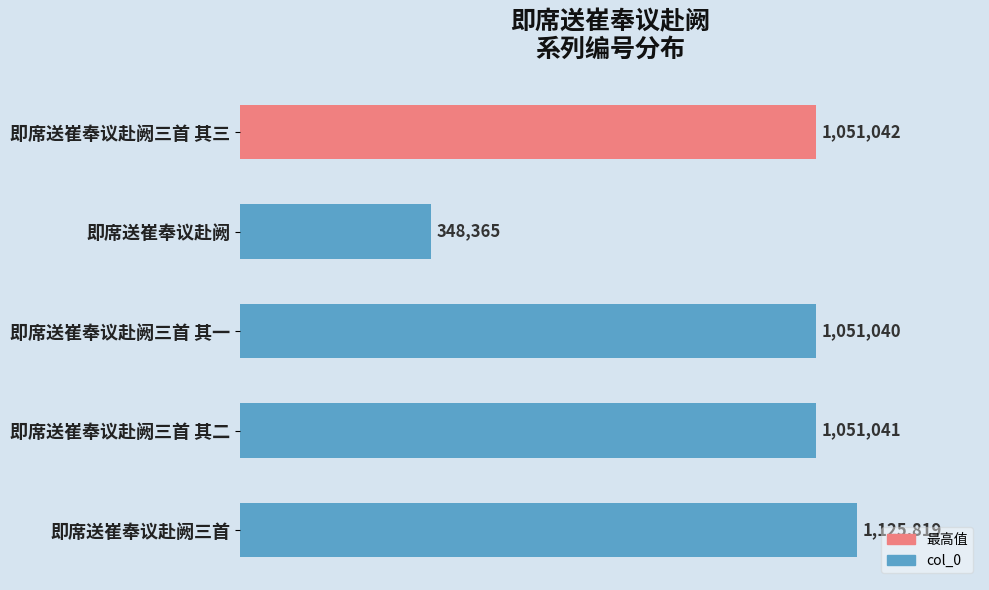

Are the bars horizontal?

Yes